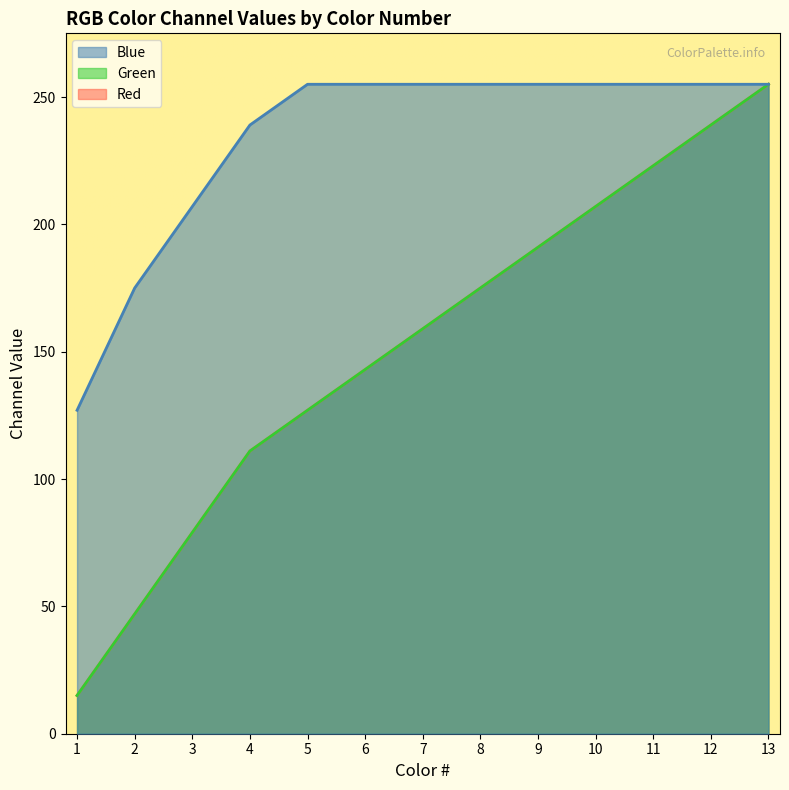

At 9, list the series in order from smallest to largest.

Red, Green, Blue